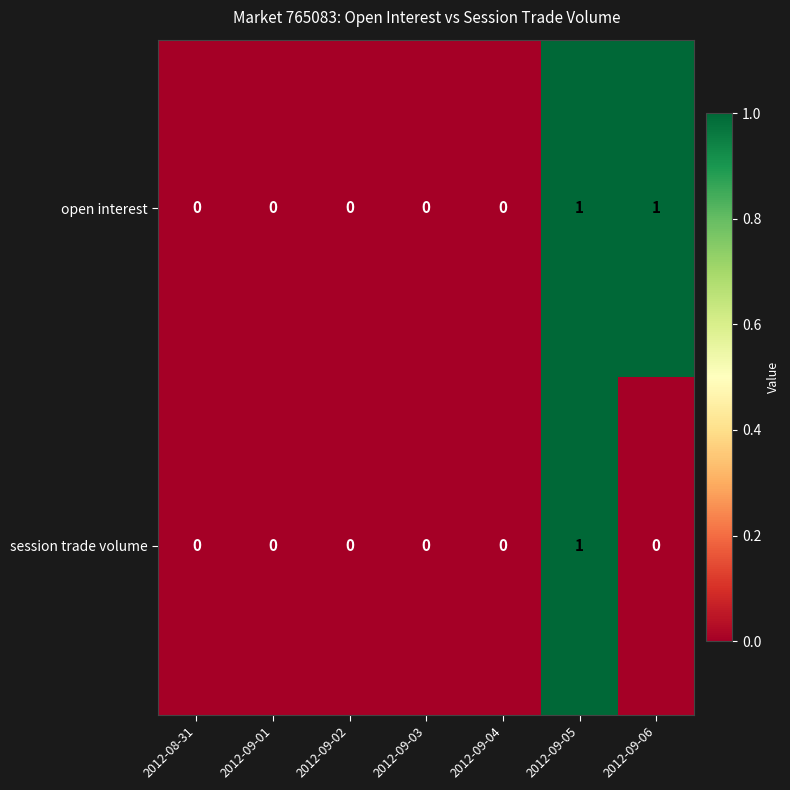

At which label does session trade volume reach its peak?

2012-09-05